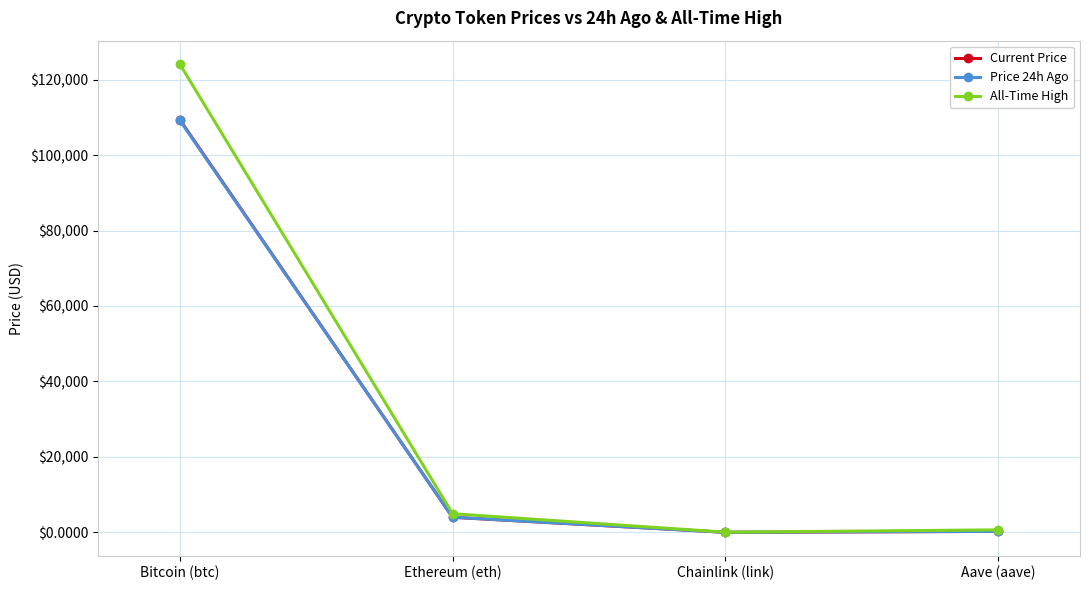

Does the chart display data point markers on the line(s)?

Yes